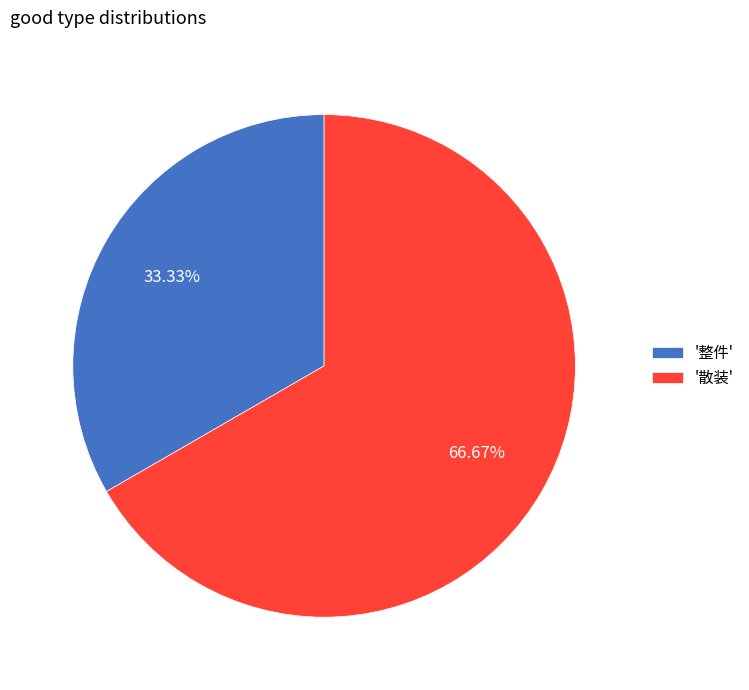

Rank the categories by value from highest to lowest.

'散装', '整件'